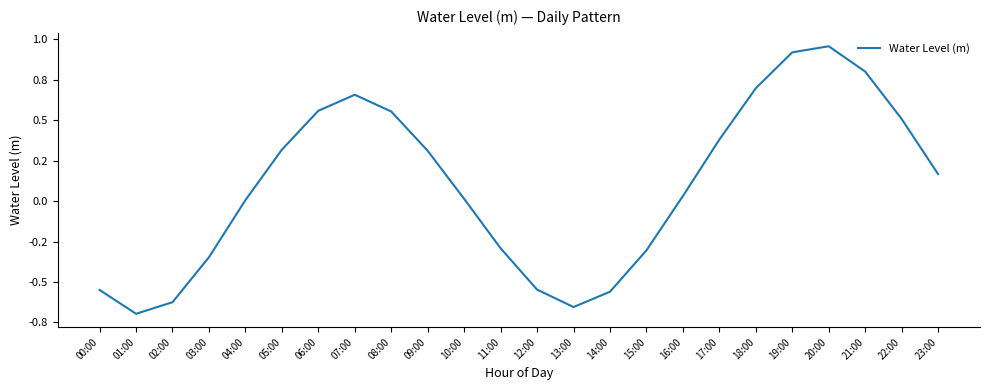

True or false: the data shows 0.2 at 23:00.

True